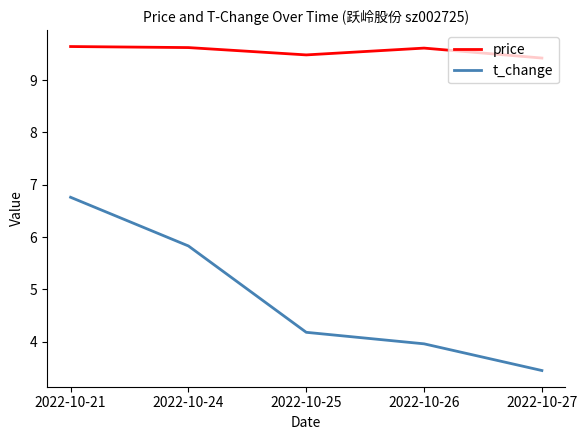

What is the smallest value displayed?

3.5